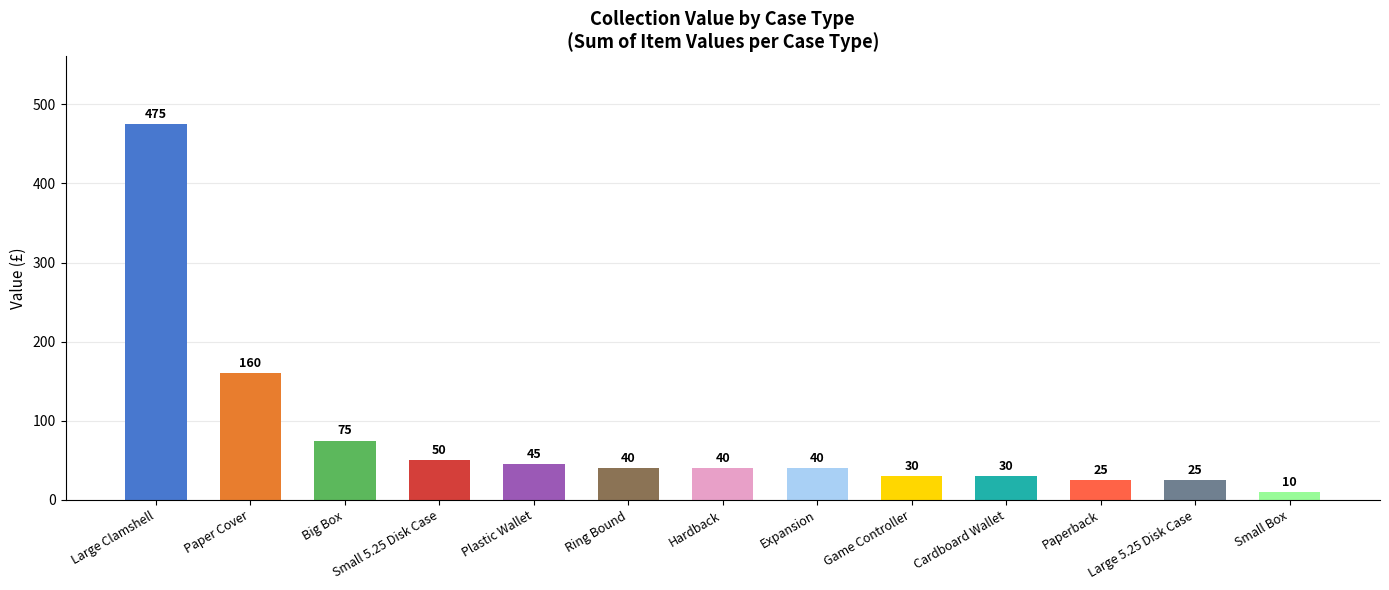

What is the difference between the second highest and second lowest values?

135